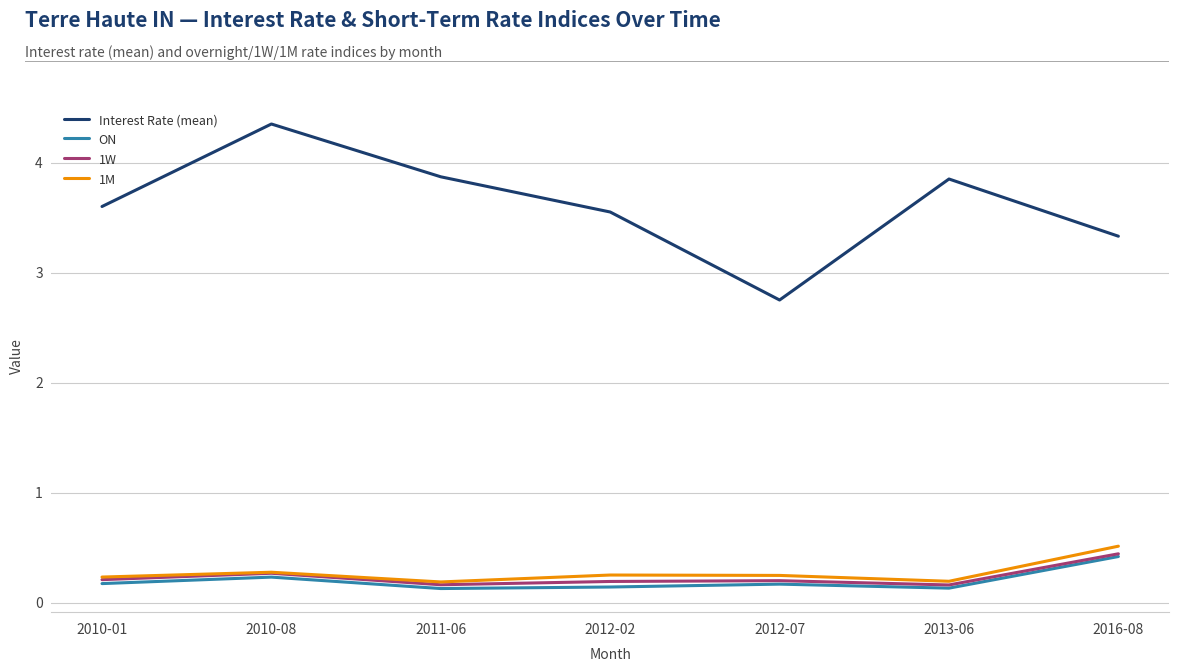

What is the difference between the Interest Rate (mean) values at 2010-08 and 2016-08?

1.0